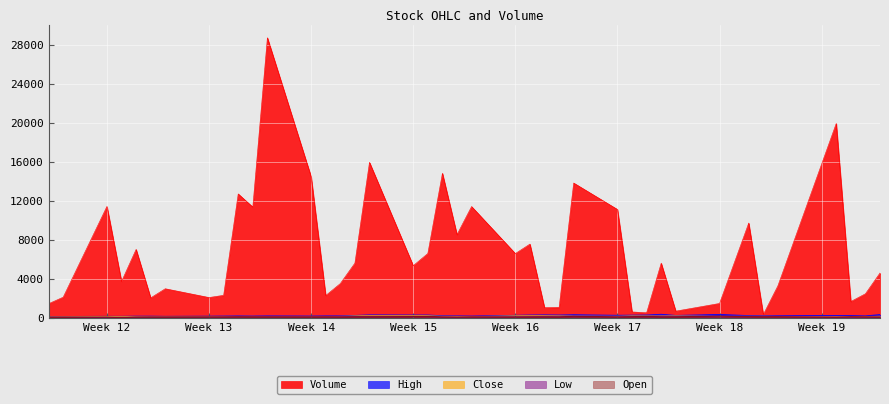

Which series has the largest total across all categories?

Volume